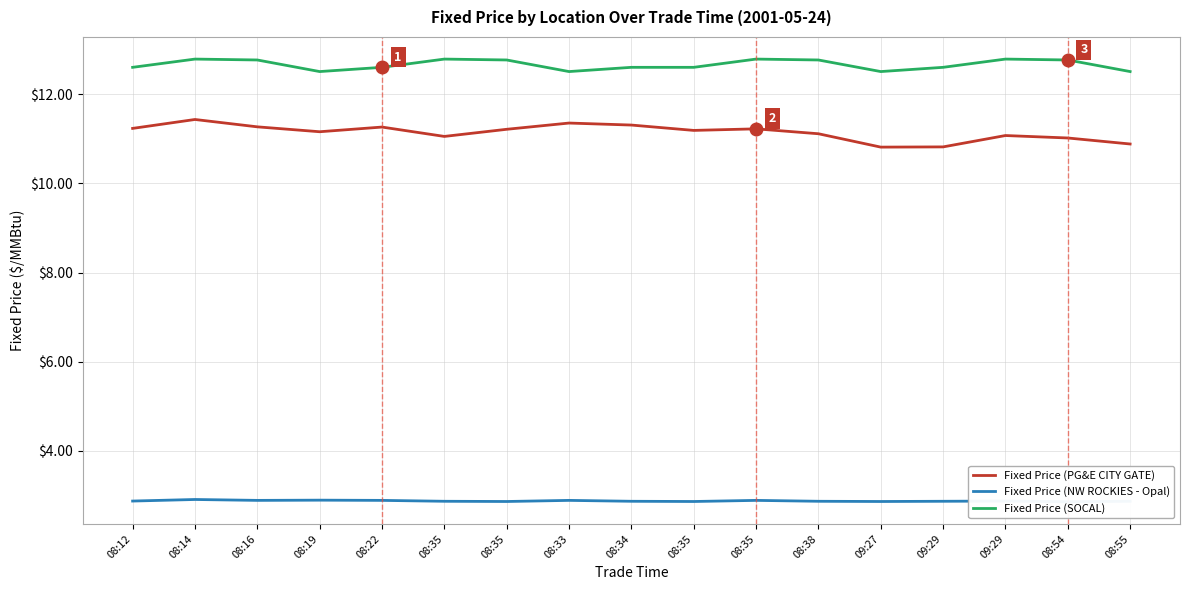

At which label is Fixed Price (PG&E CITY GATE) closest to 11?

08:54